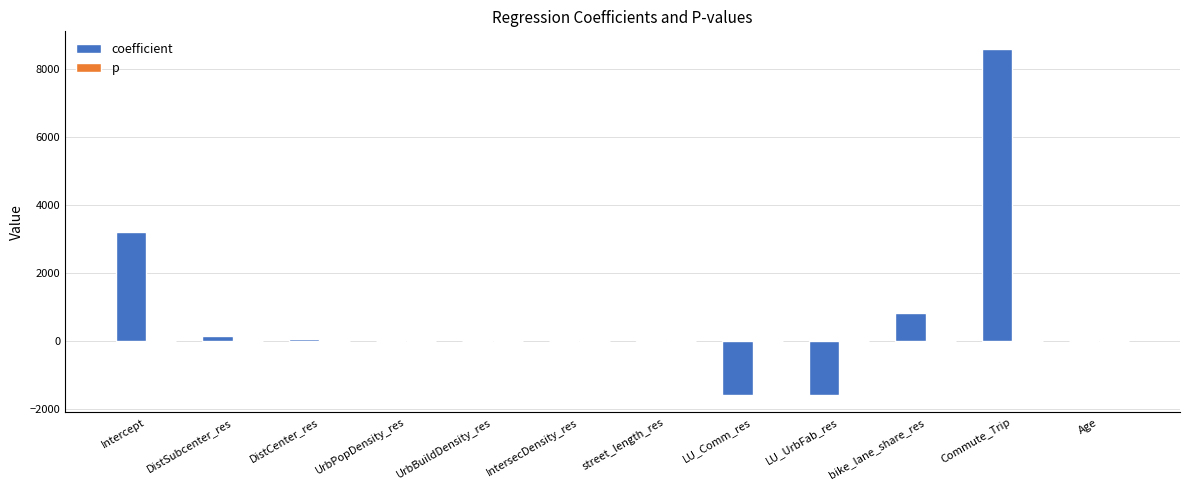

Which series has the largest total across all categories?

coefficient